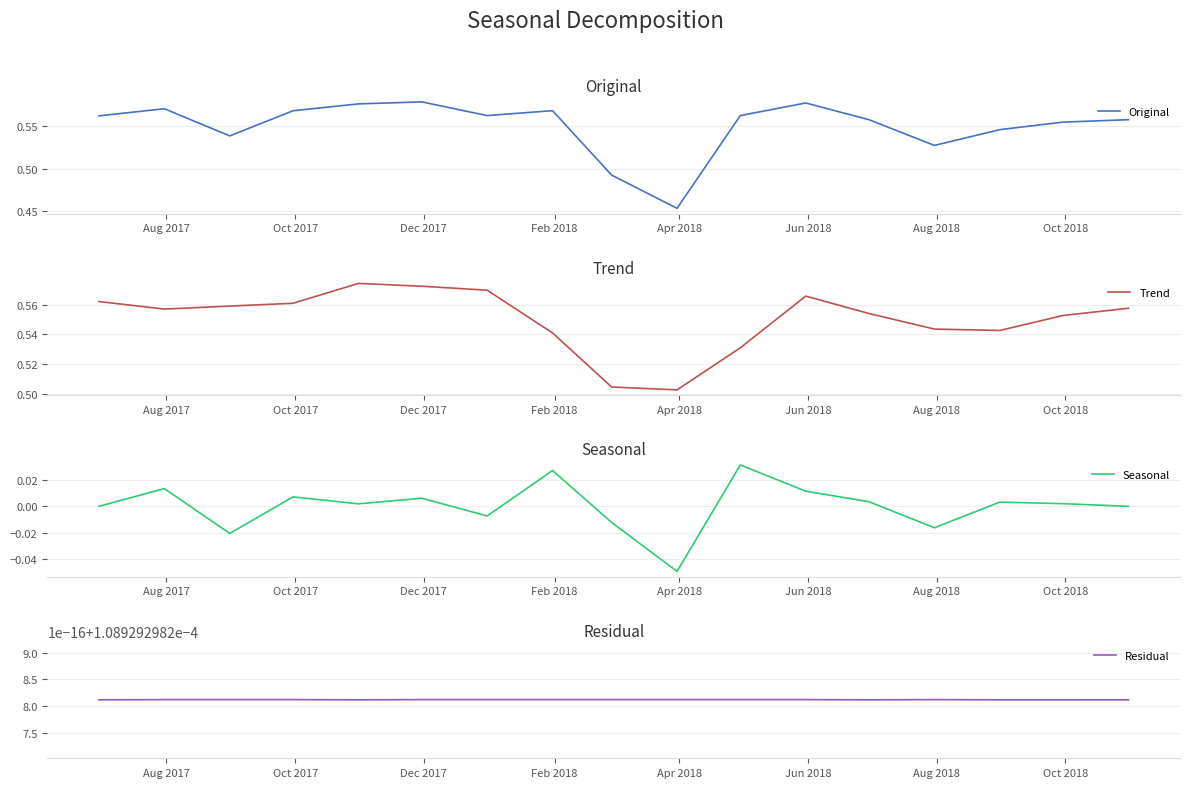

How many lines are shown in the chart?

4